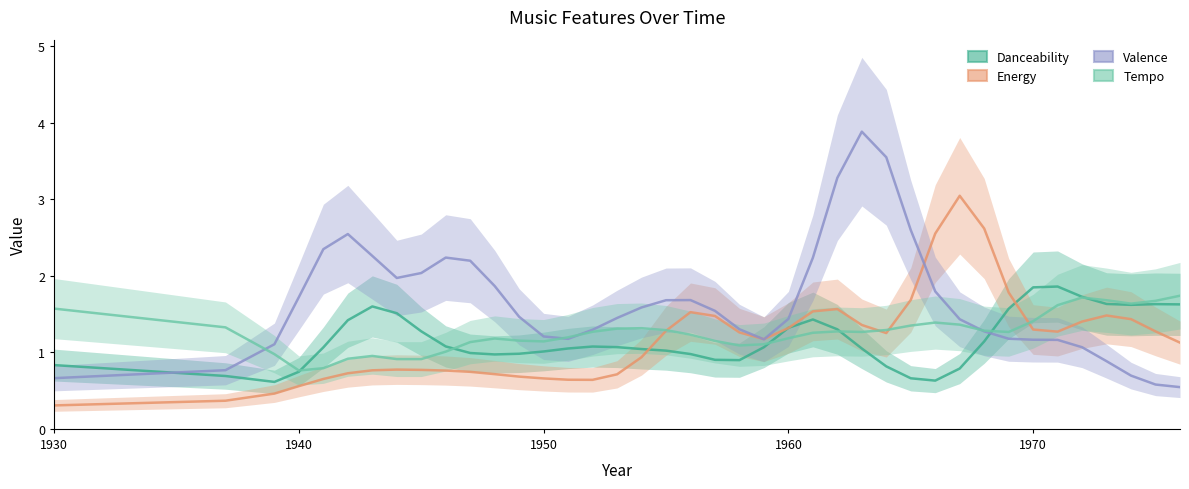

How many values in the valence series exceed 1?

34